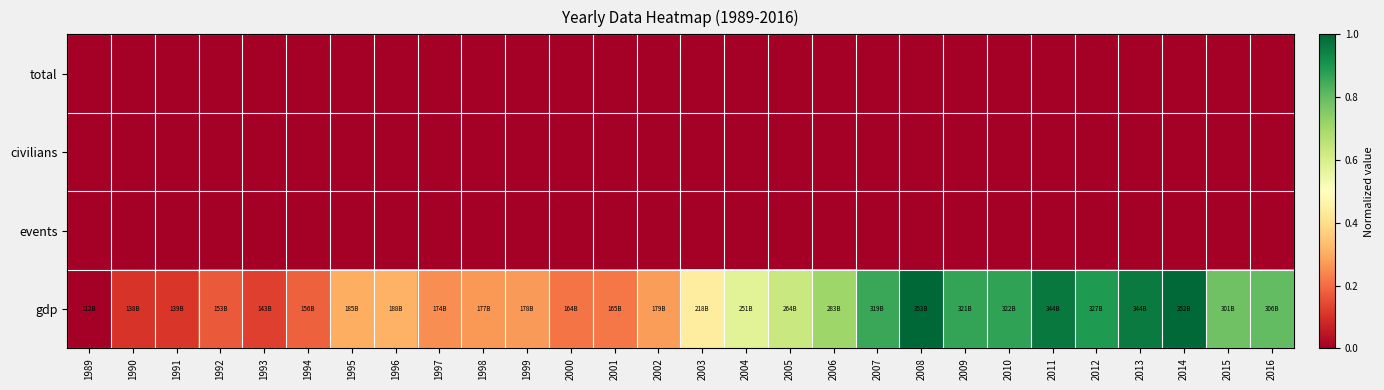

Which series has the largest total across all categories?

gdp